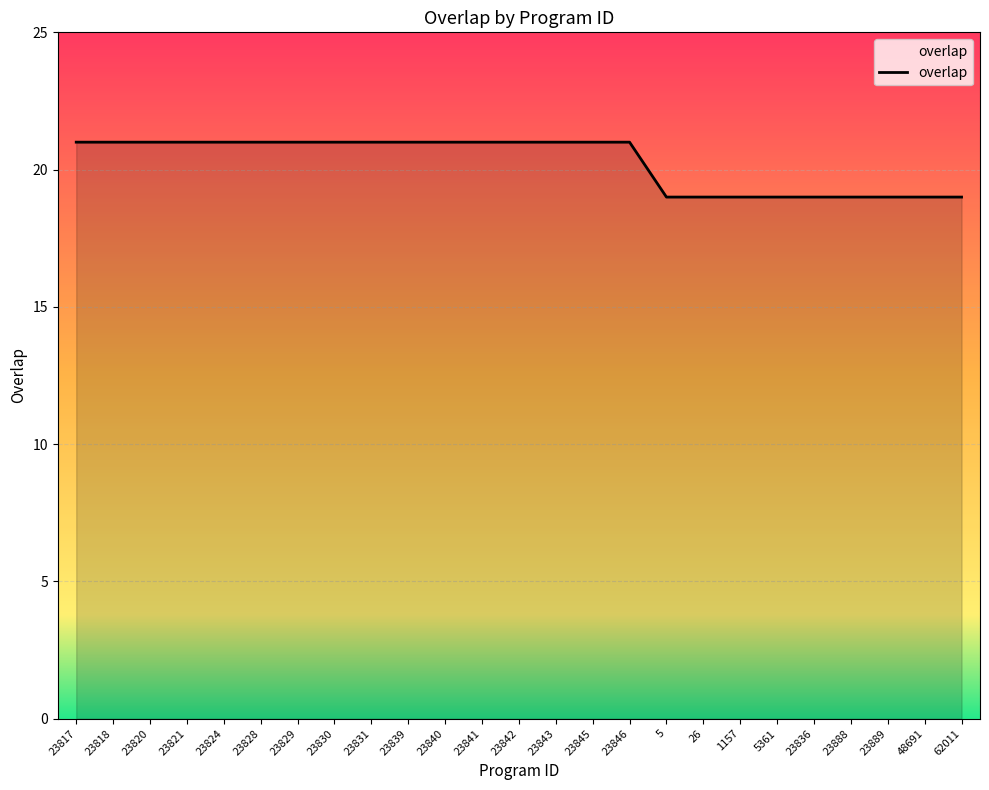

What is the maximum value shown in the chart?

21